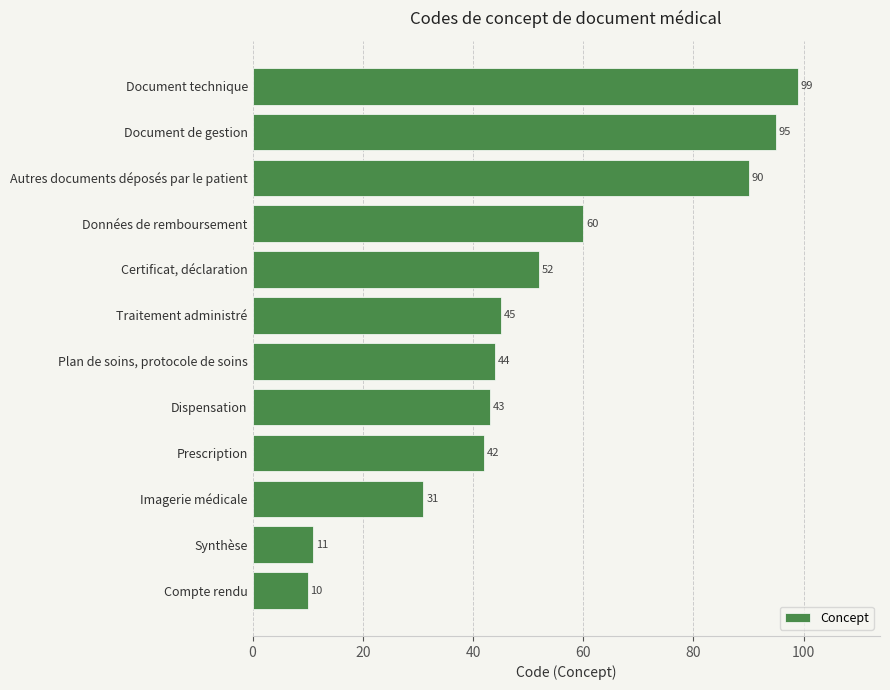

At which label is the value closest to 54?

Certificat, déclaration